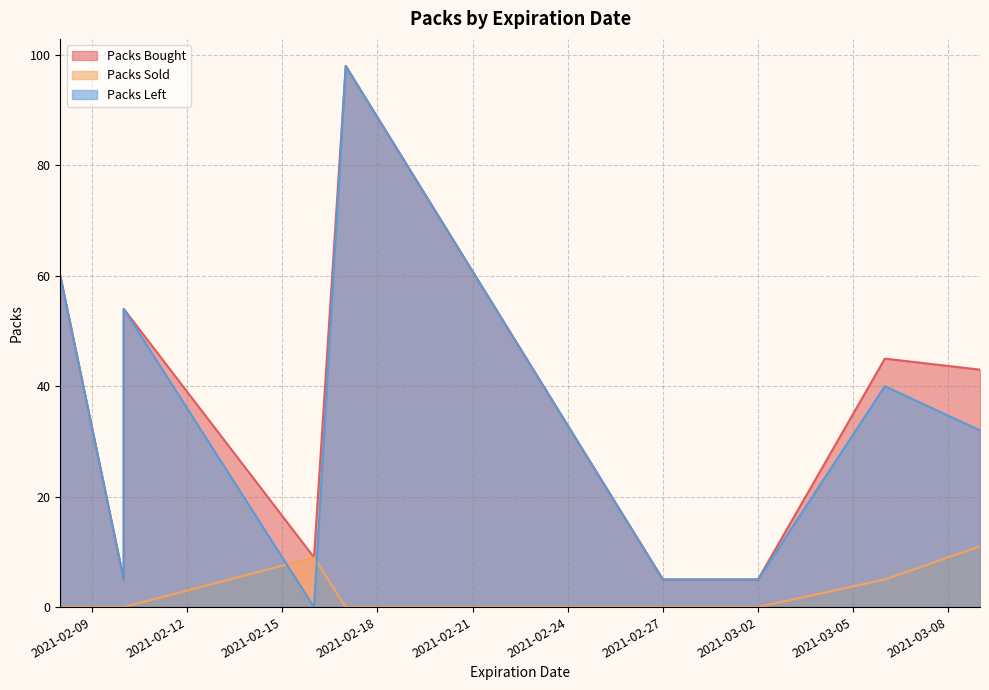

What is the label of the 5th point from the left?

2021-02-17